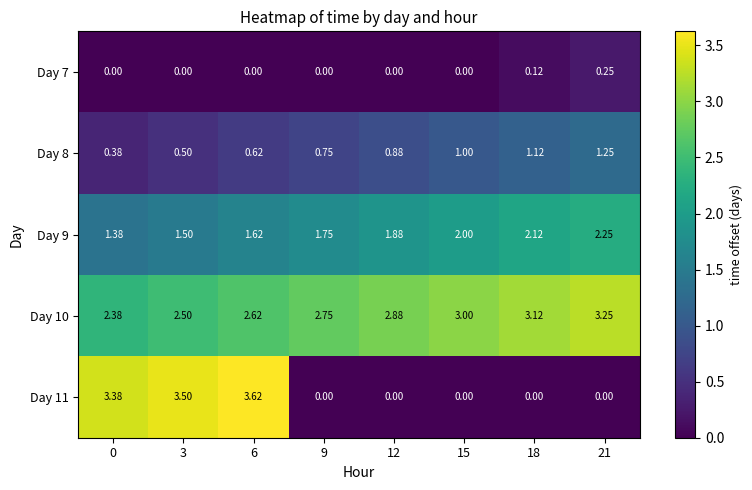

Which series has the largest range (max minus min)?

Day 11